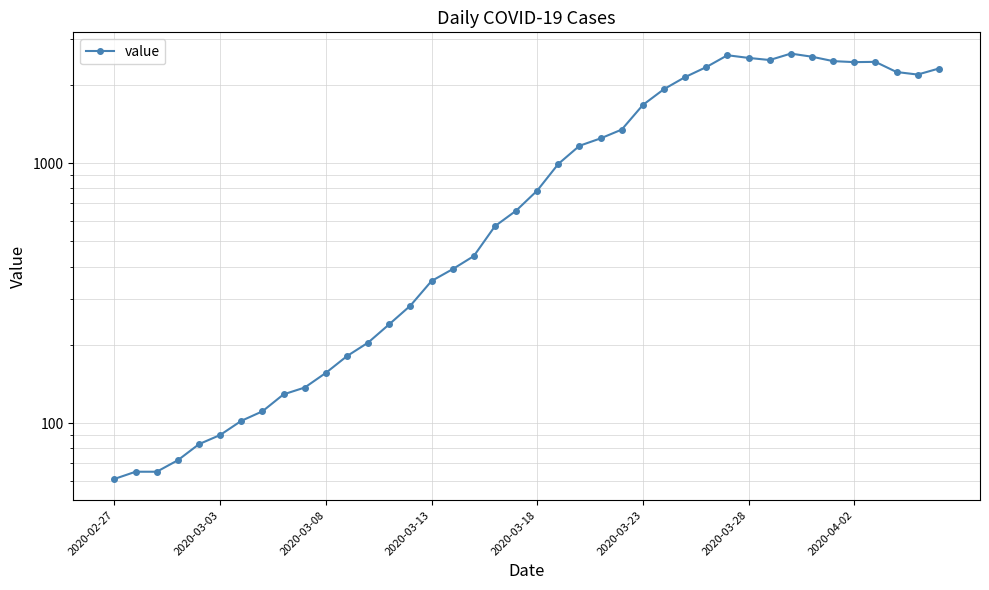

What is the sum of all values?

44951